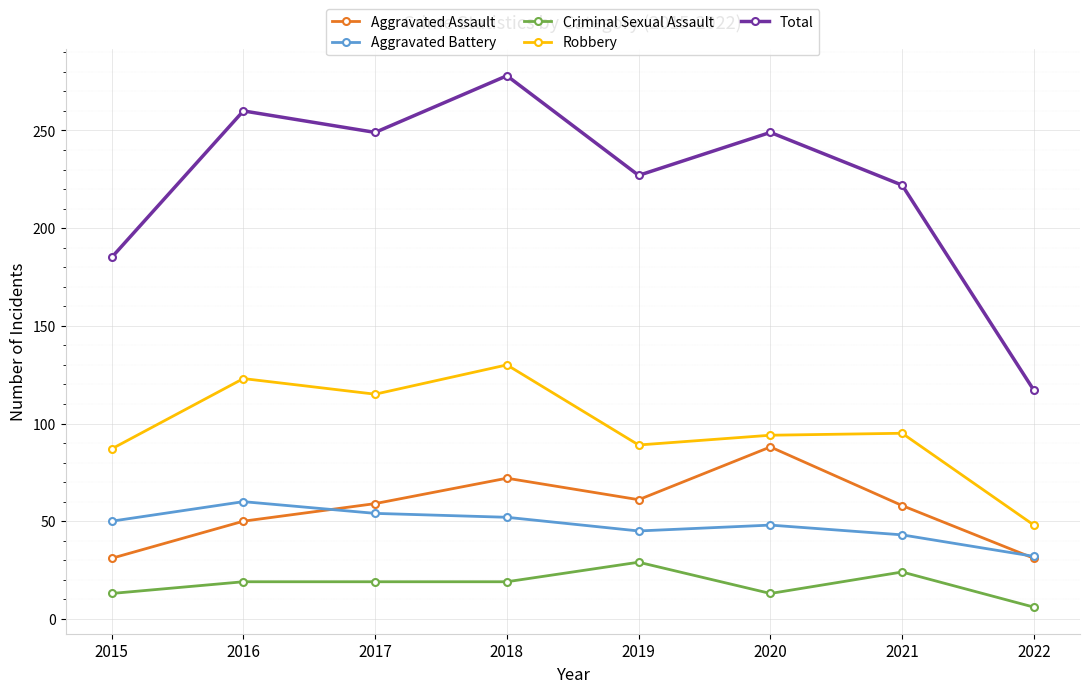

What is the difference between the Robbery values at 2022 and 2019?

41